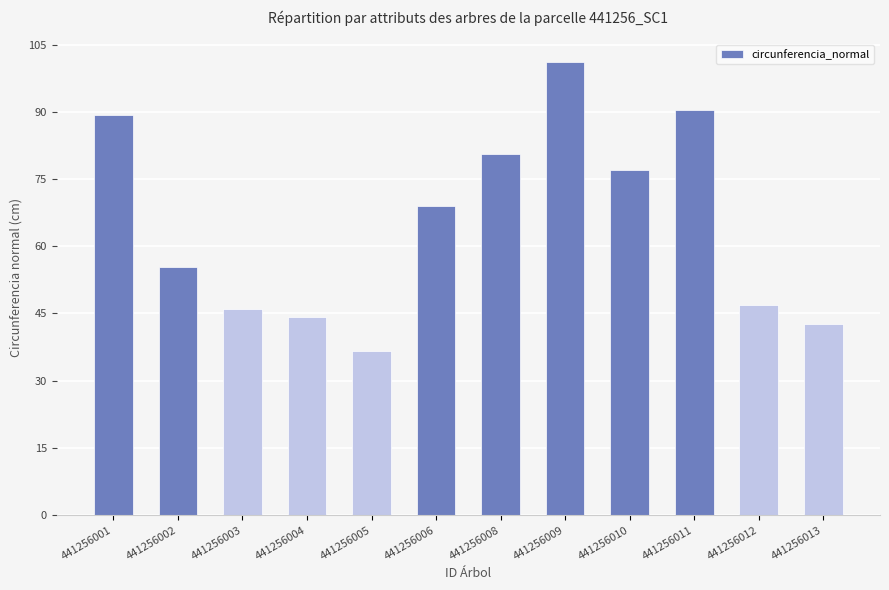

How many data points are less than 69?

6